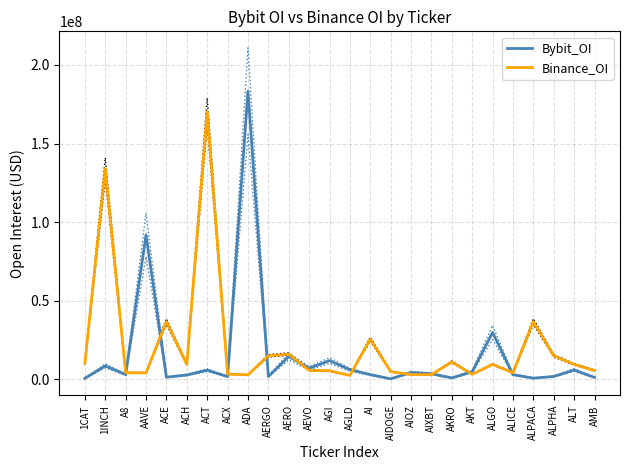

What is the value of the Binance_OI point at the 12th from the left?

5729587